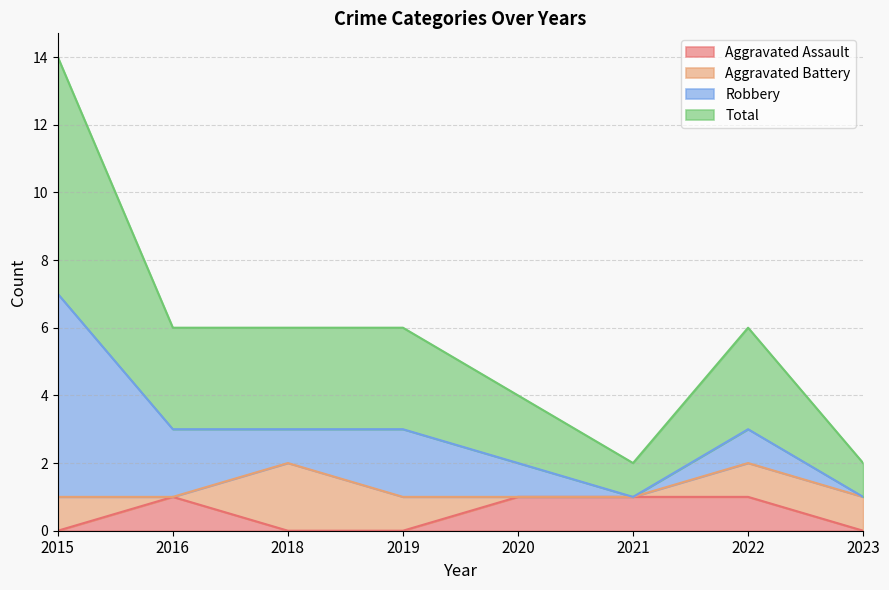

At which category is the sum across all series the highest?

2015